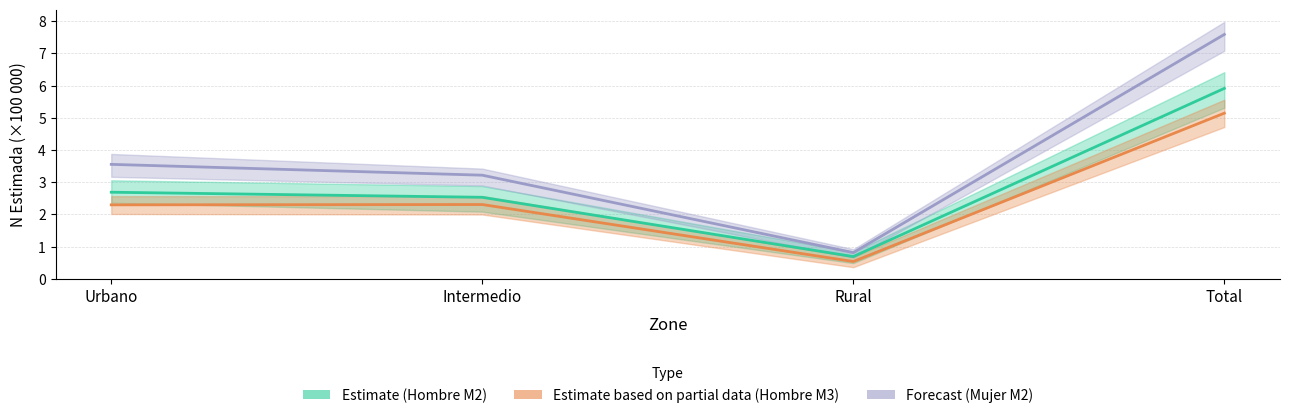

The value of Forecast (Mujer M2) at Total is 11.7. True or false?

False